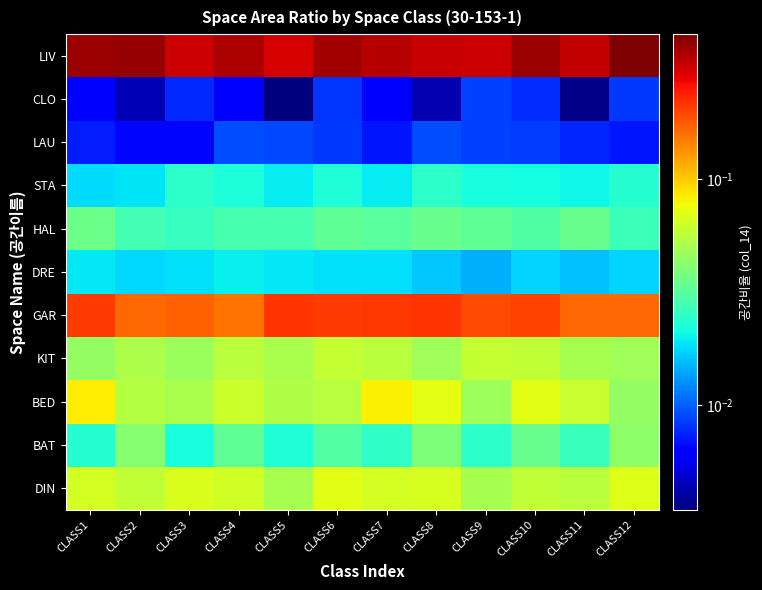

Reading left to right, transcribe all the data shown in this chart.

DIN: CLASS1=0.1	CLASS2=0.1	CLASS3=0.1	CLASS4=0.1	CLASS5=0.0	CLASS6=0.1	CLASS7=0.1	CLASS8=0.1	CLASS9=0.1	CLASS10=0.1	CLASS11=0.1	CLASS12=0.1
BAT: CLASS1=0.0	CLASS2=0.0	CLASS3=0.0	CLASS4=0.0	CLASS5=0.0	CLASS6=0.0	CLASS7=0.0	CLASS8=0.0	CLASS9=0.0	CLASS10=0.0	CLASS11=0.0	CLASS12=0.0
BED: CLASS1=0.1	CLASS2=0.1	CLASS3=0.1	CLASS4=0.1	CLASS5=0.1	CLASS6=0.1	CLASS7=0.1	CLASS8=0.1	CLASS9=0.0	CLASS10=0.1	CLASS11=0.1	CLASS12=0.0
KIT: CLASS1=0.0	CLASS2=0.1	CLASS3=0.0	CLASS4=0.1	CLASS5=0.1	CLASS6=0.1	CLASS7=0.1	CLASS8=0.0	CLASS9=0.1	CLASS10=0.1	CLASS11=0.1	CLASS12=0.0
GAR: CLASS1=0.2	CLASS2=0.2	CLASS3=0.2	CLASS4=0.2	CLASS5=0.2	CLASS6=0.2	CLASS7=0.2	CLASS8=0.2	CLASS9=0.2	CLASS10=0.2	CLASS11=0.2	CLASS12=0.2
DRE: CLASS1=0.0	CLASS2=0.0	CLASS3=0.0	CLASS4=0.0	CLASS5=0.0	CLASS6=0.0	CLASS7=0.0	CLASS8=0.0	CLASS9=0.0	CLASS10=0.0	CLASS11=0.0	CLASS12=0.0
HAL: CLASS1=0.0	CLASS2=0.0	CLASS3=0.0	CLASS4=0.0	CLASS5=0.0	CLASS6=0.0	CLASS7=0.0	CLASS8=0.0	CLASS9=0.0	CLASS10=0.0	CLASS11=0.0	CLASS12=0.0
STA: CLASS1=0.0	CLASS2=0.0	CLASS3=0.0	CLASS4=0.0	CLASS5=0.0	CLASS6=0.0	CLASS7=0.0	CLASS8=0.0	CLASS9=0.0	CLASS10=0.0	CLASS11=0.0	CLASS12=0.0
LAU: CLASS1=0.0	CLASS2=0.0	CLASS3=0.0	CLASS4=0.0	CLASS5=0.0	CLASS6=0.0	CLASS7=0.0	CLASS8=0.0	CLASS9=0.0	CLASS10=0.0	CLASS11=0.0	CLASS12=0.0
CLO: CLASS1=0.0	CLASS2=0.0	CLASS3=0.0	CLASS4=0.0	CLASS5=0.0	CLASS6=0.0	CLASS7=0.0	CLASS8=0.0	CLASS9=0.0	CLASS10=0.0	CLASS11=0.0	CLASS12=0.0
LIV: CLASS1=0.4	CLASS2=0.4	CLASS3=0.3	CLASS4=0.4	CLASS5=0.3	CLASS6=0.4	CLASS7=0.3	CLASS8=0.3	CLASS9=0.3	CLASS10=0.4	CLASS11=0.3	CLASS12=0.4